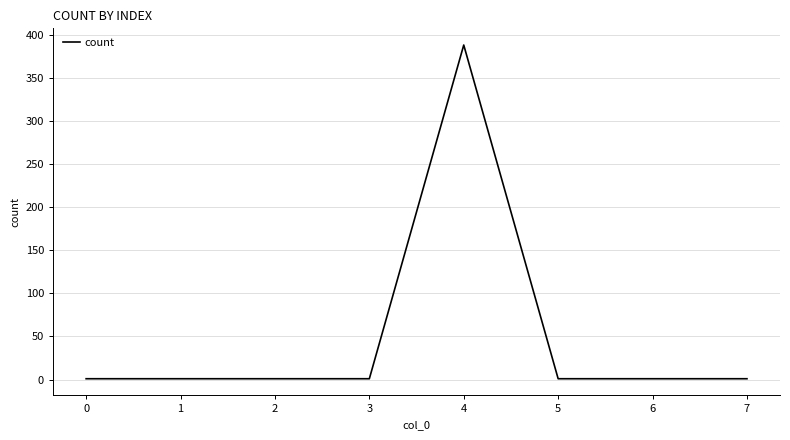

Is it true that the value at 6 is 1?

True